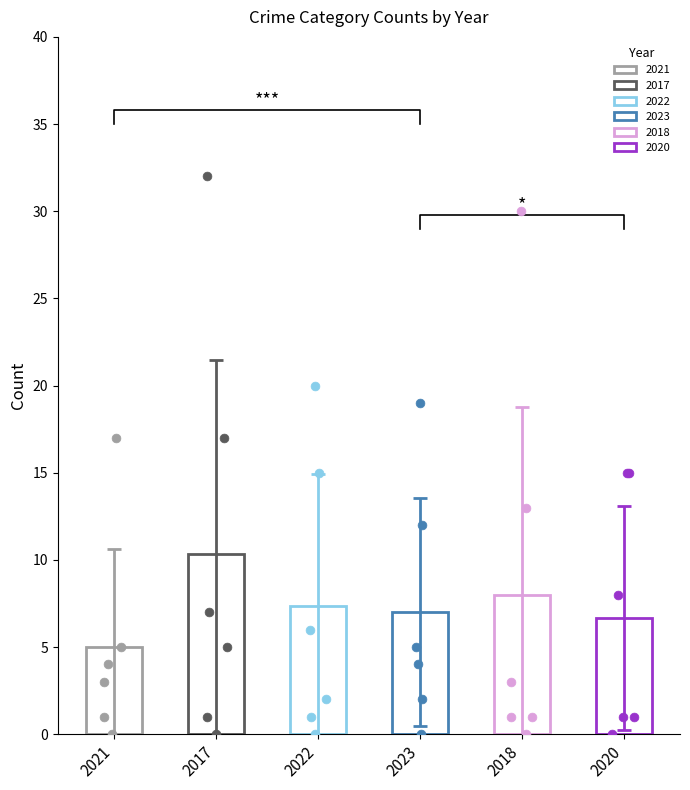

Which series contains the lowest Y value?

2021